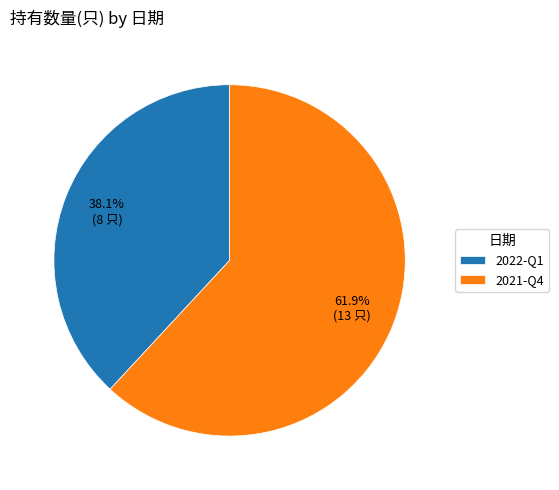

Combined, what portion of the pie is 2022-Q1 and 2021-Q4?

100.0%